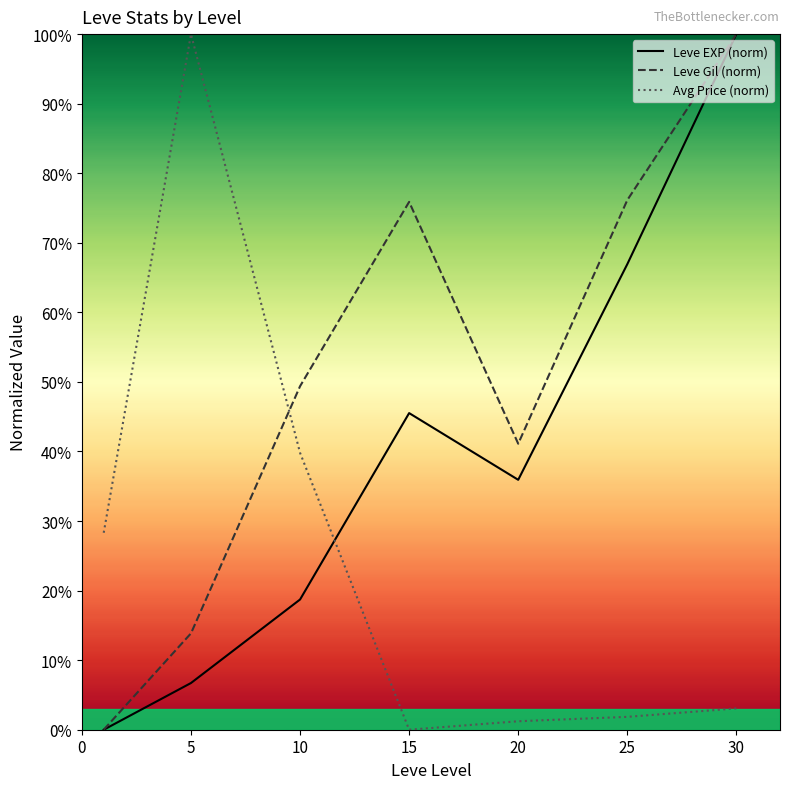

Rank the series by their average value, from highest to lowest.

Leve Gil (norm), Leve EXP (norm), Avg Price (norm)